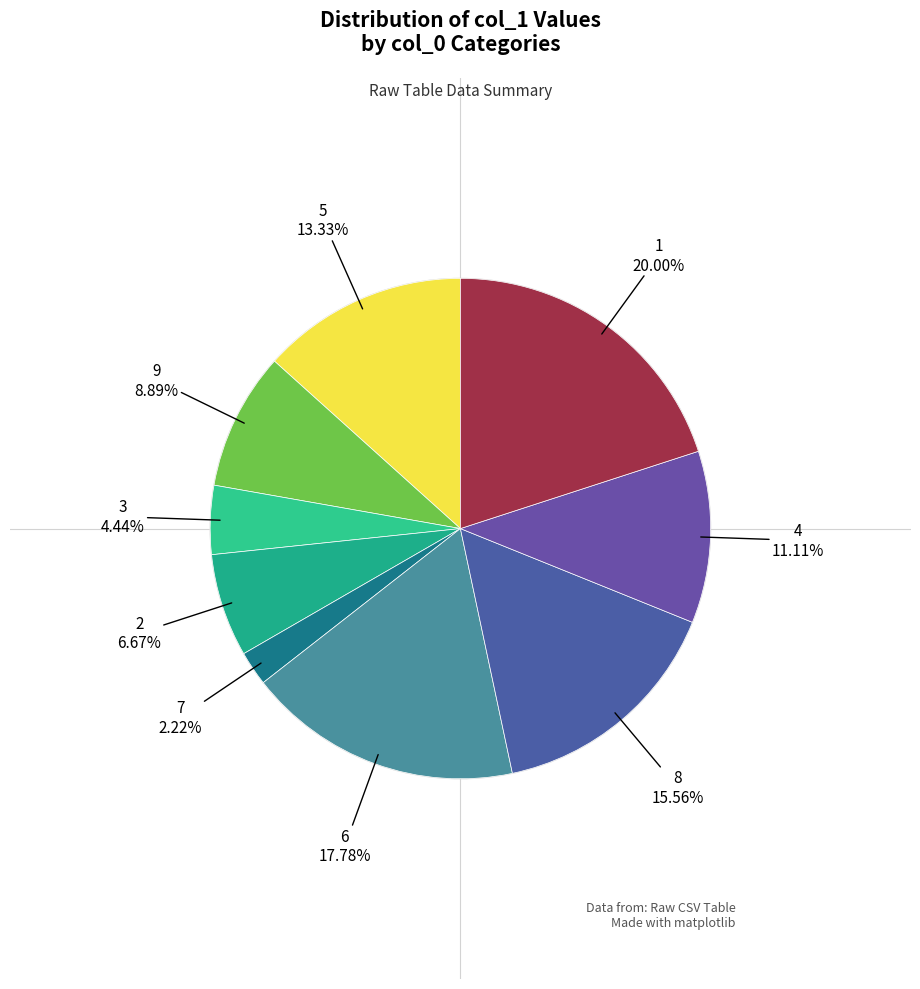

How many segments does this pie chart have?

9